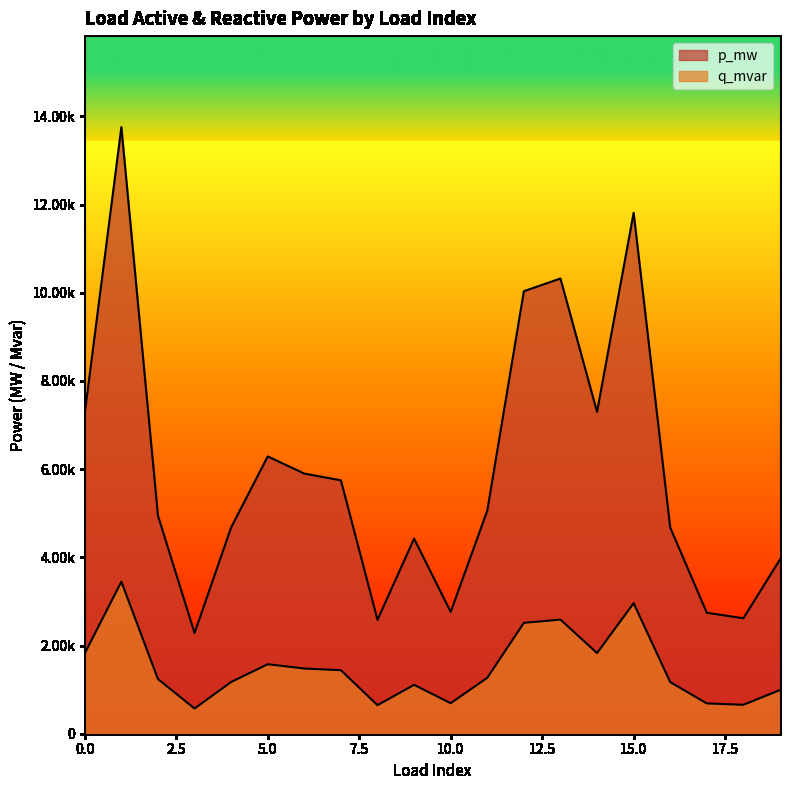

True or false: p_mw and q_mvar cross at least once.

False